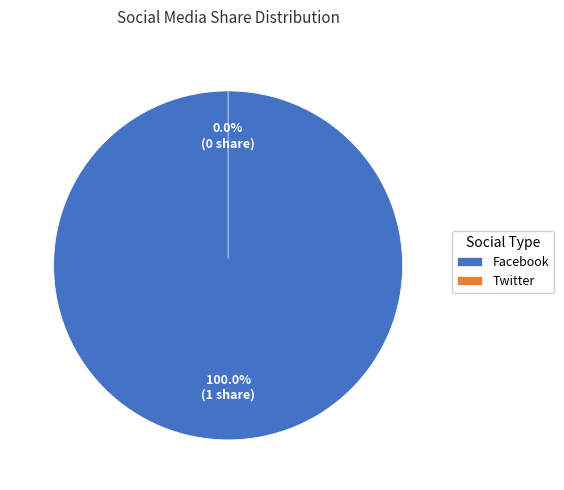

To the nearest percent, what is the combined percentage of Twitter and Facebook?

100%